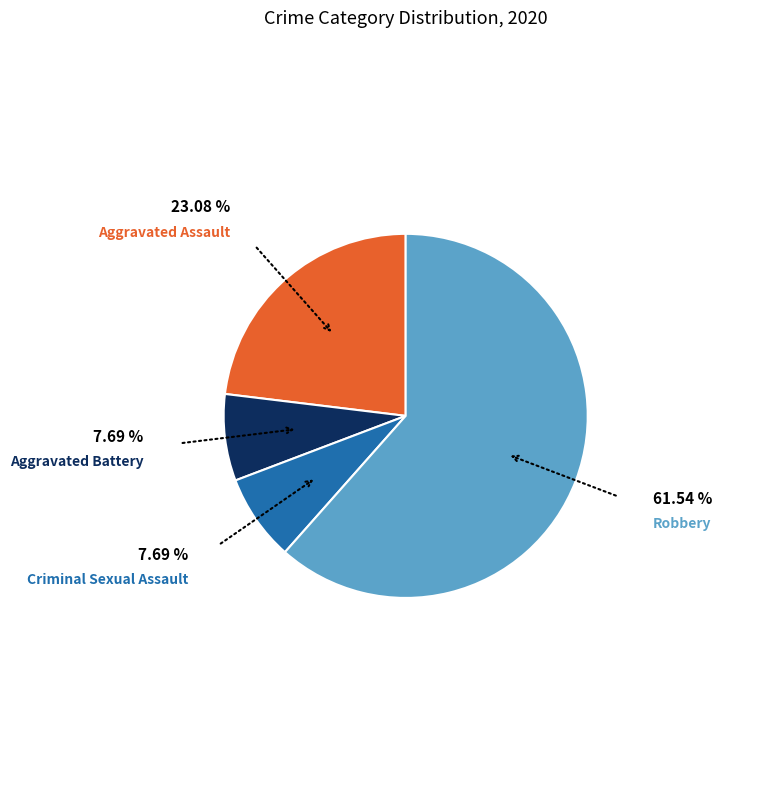

Is there a majority slice in this chart?

Yes